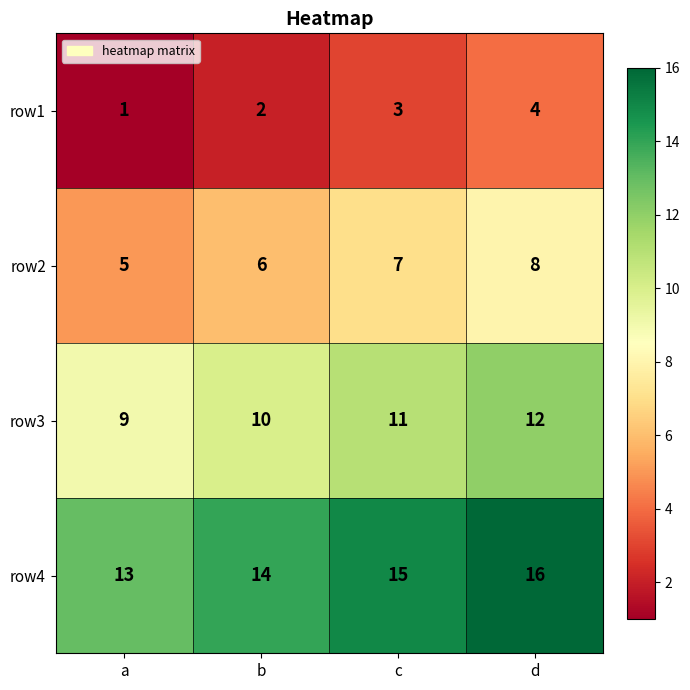

What is the spread (max minus min) of values at b?

12